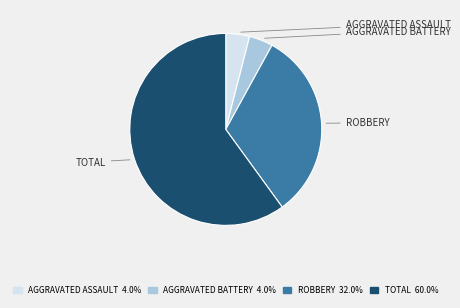

Is ROBBERY 32.0% the majority of the pie?

No